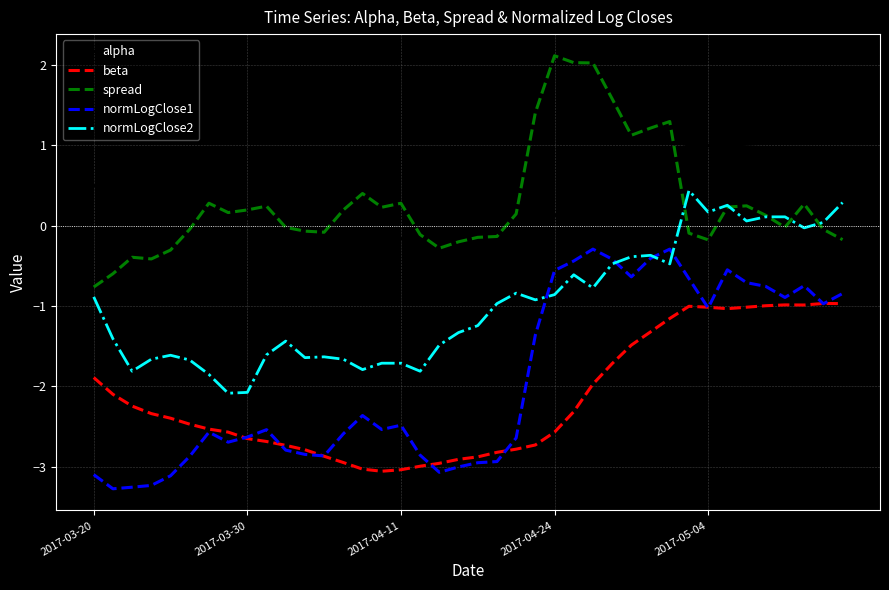

What is the difference between the maximum and minimum values in the spread series?

2.9